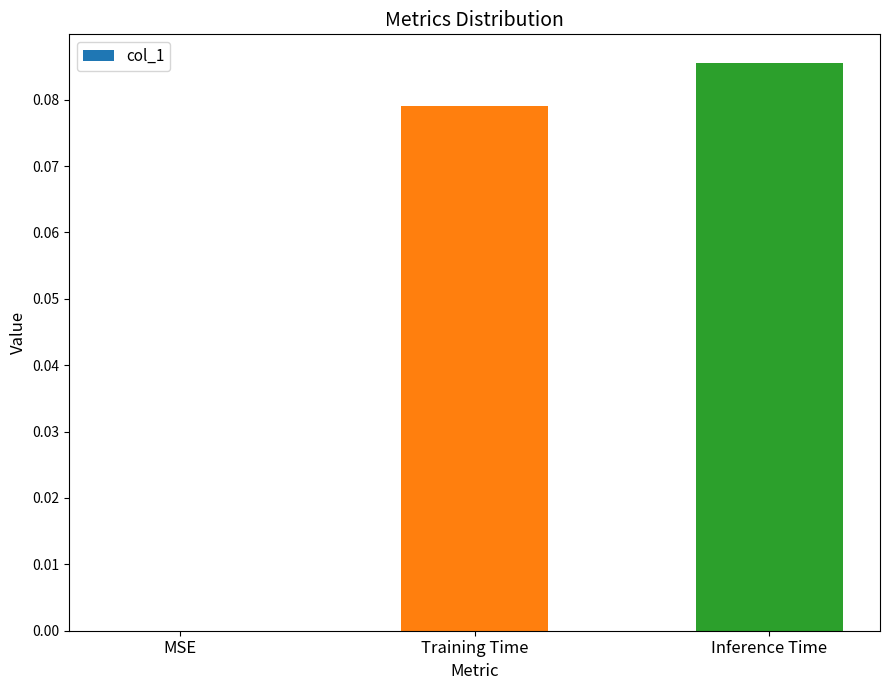

What is the change in value from MSE to Training Time?

+0.1